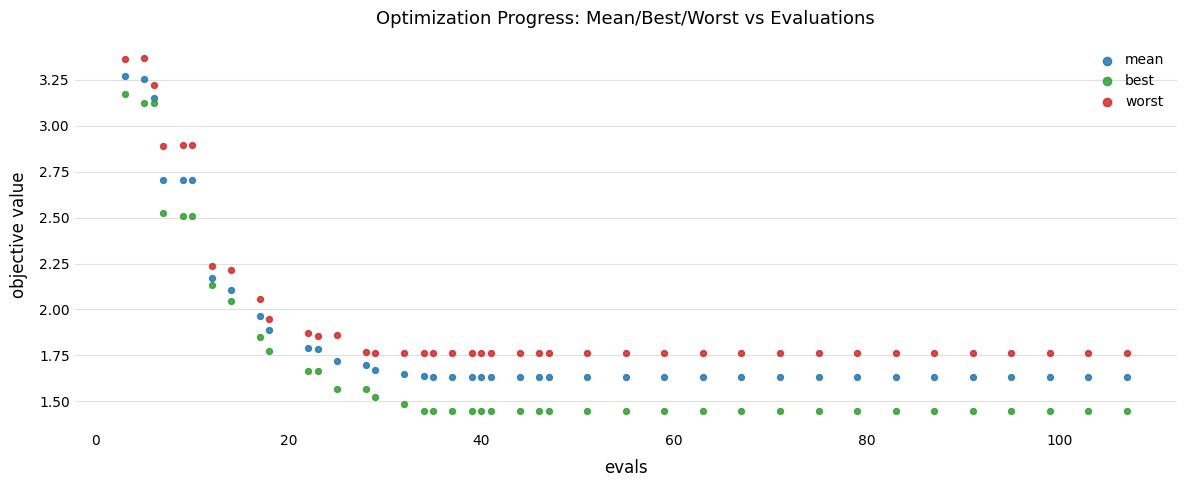

Which series reaches the maximum Y coordinate?

worst